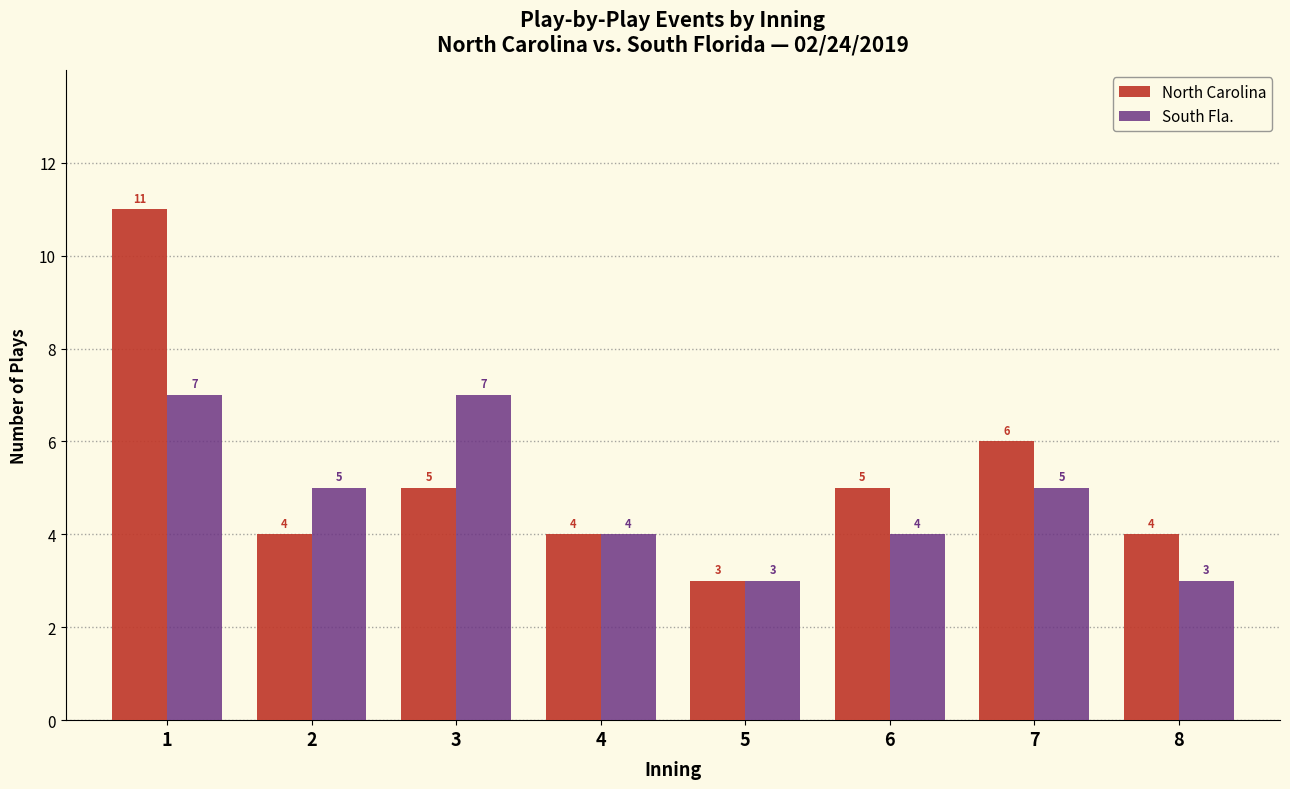

Reading left to right, what are all the values shown in this chart?

North Carolina: 11	4	5	4	3	5	6	4
South Fla.: 7	5	7	4	3	4	5	3